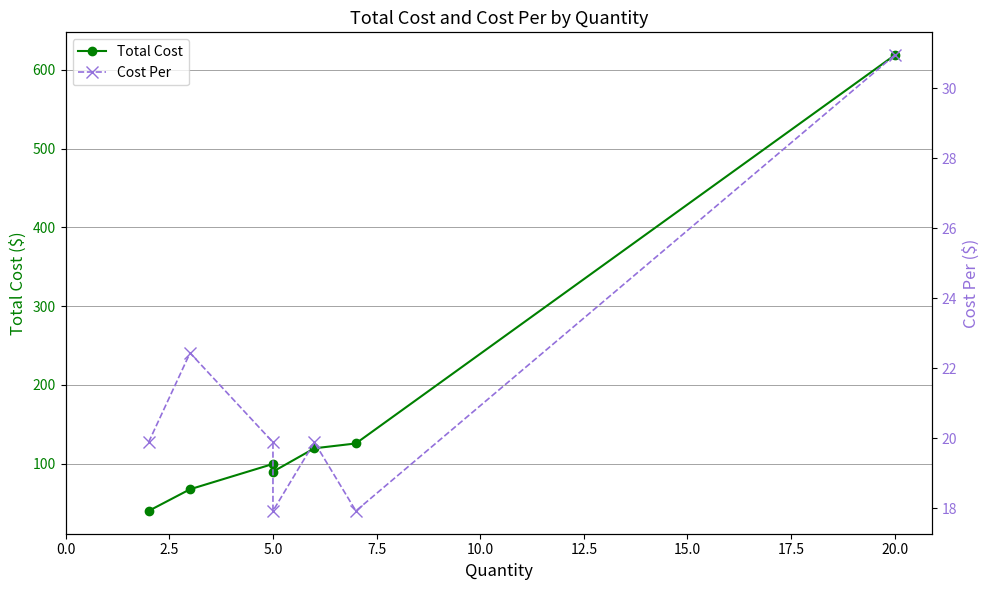

True or false: Cost Per and Total Cost intersect in this chart.

False